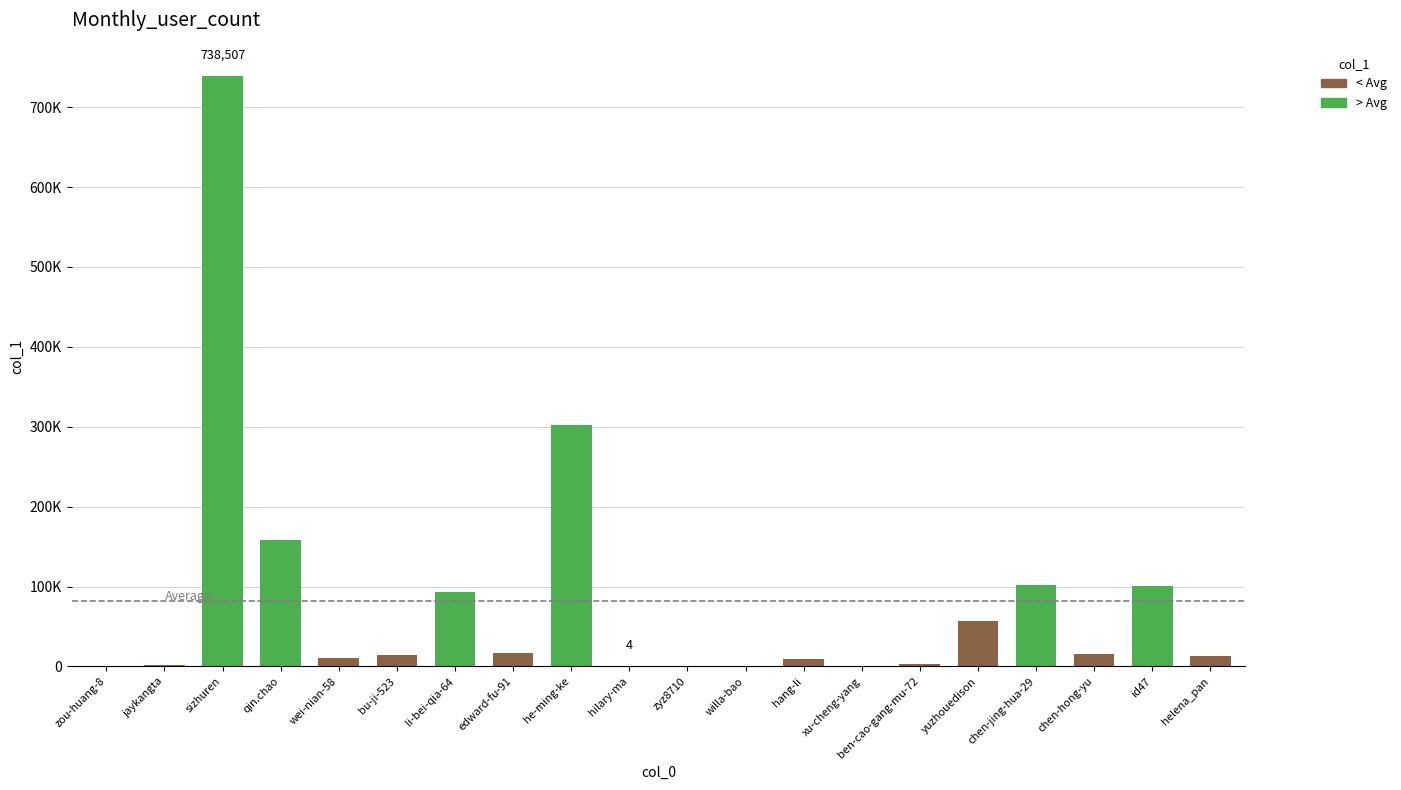

Approximately how many times larger is the value at hang-li compared to willa-bao?

596.0